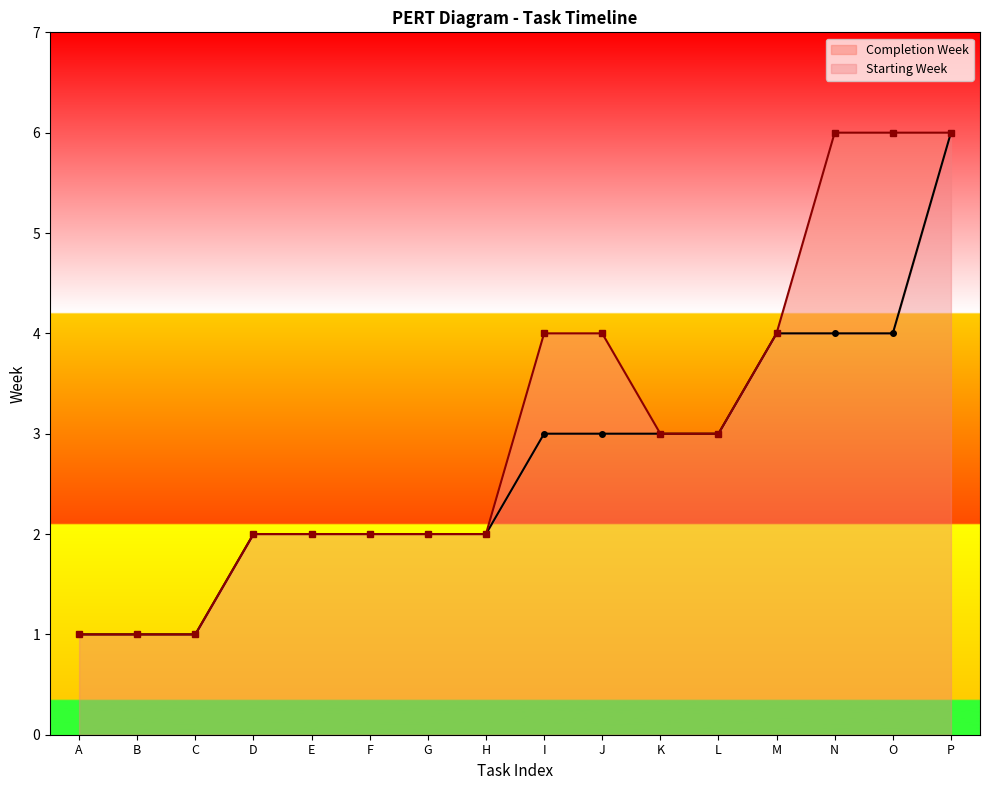

What is the highest value of the Starting Week series?

6